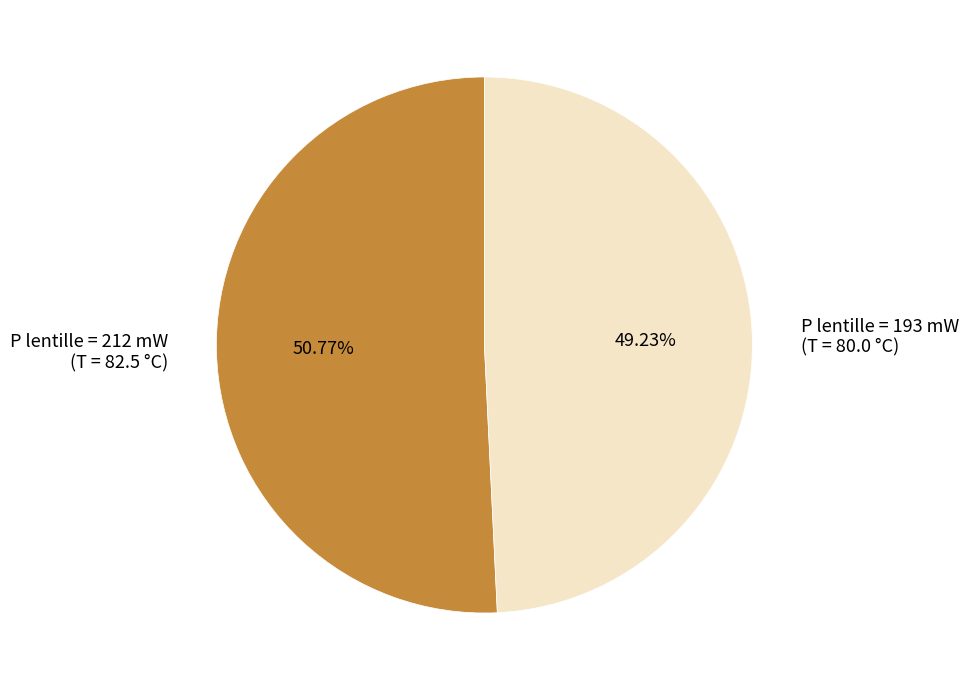

Approximately how many times larger is the value at P lentille = 193 mW (T = 80.0 °C) compared to P lentille = 212 mW (T = 82.5 °C)?

1.0